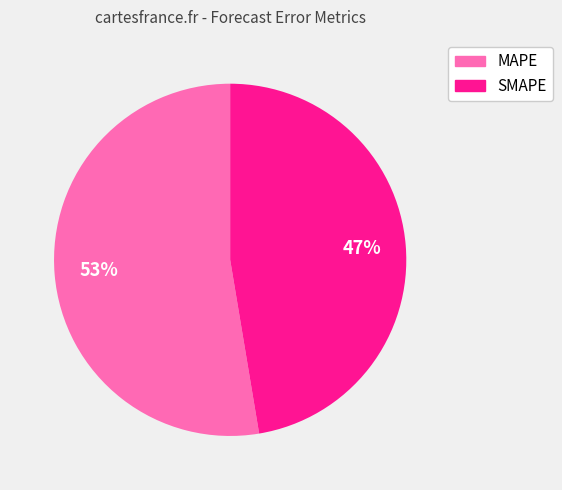

Which category has the smallest portion of the pie?

SMAPE